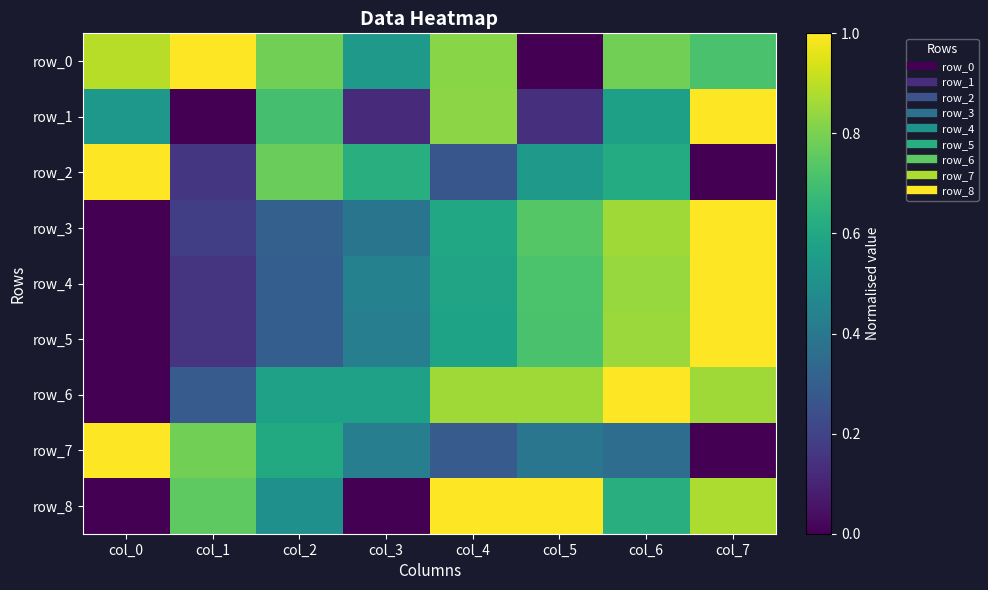

What is the highest value of the row_1 series?

1.0